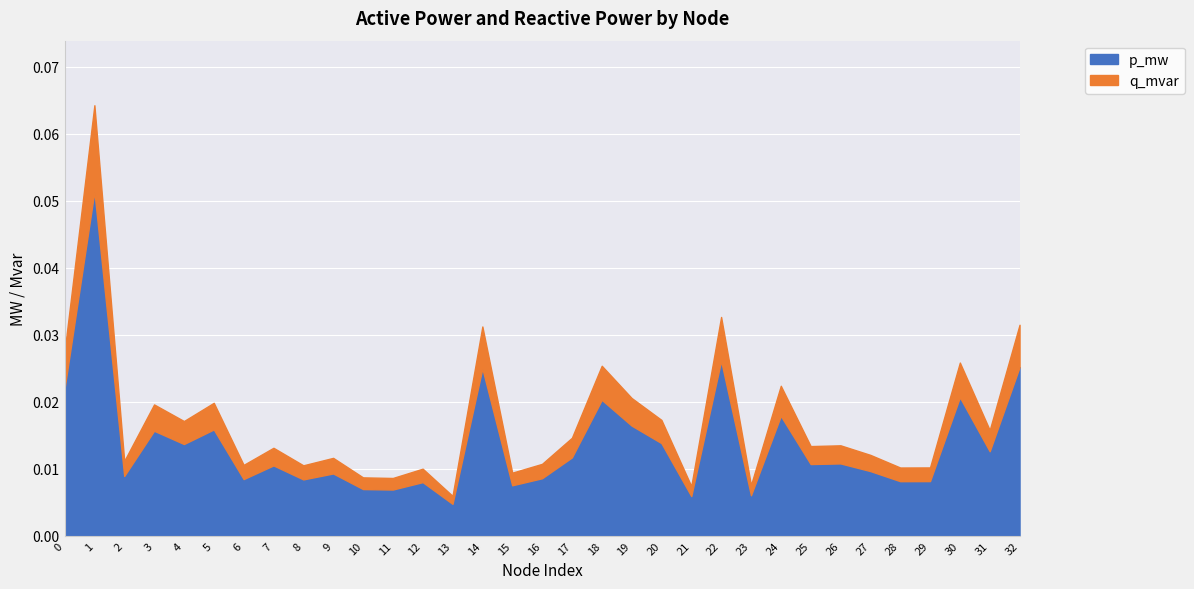

In q_mvar, how many points are higher than both neighbors (excluding endpoints)?

12